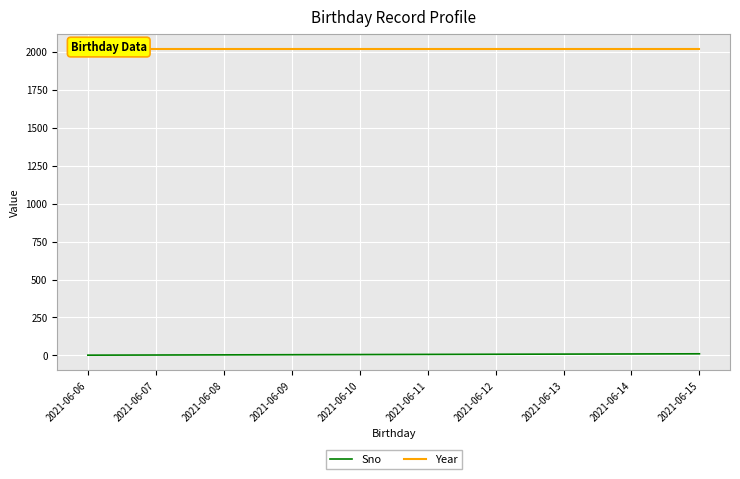

The value of Year at 2021-06-07 is 469. True or false?

False